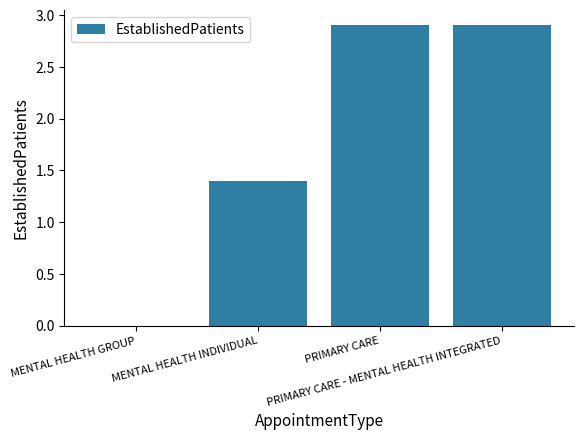

What is the sum of all values?

7.2